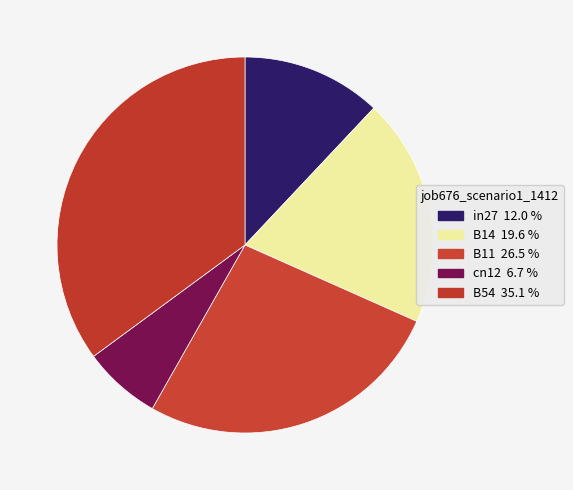

Which category has the biggest portion of the pie?

B54